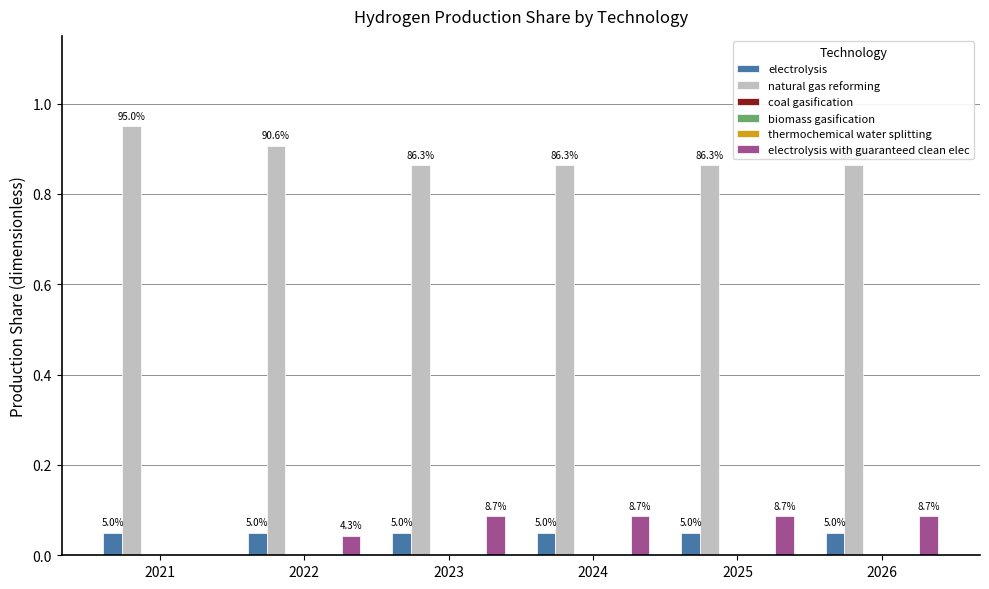

Are the bars horizontal?

No